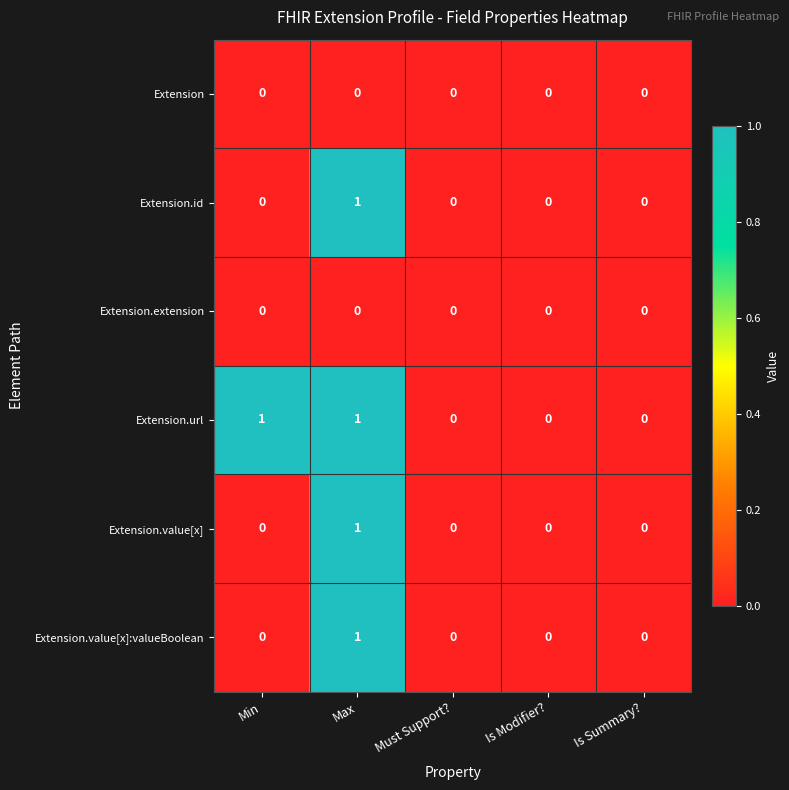

How many series are shown in this chart?

6